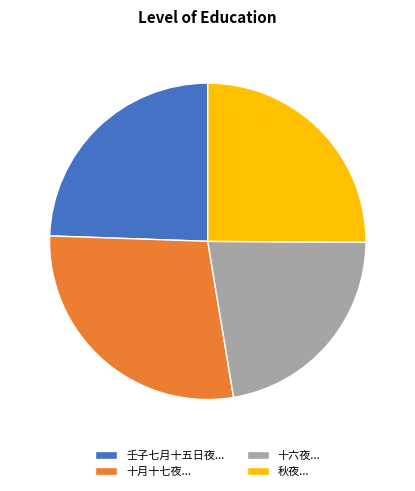

Is it true that 秋夜... is 15% of the pie?

False